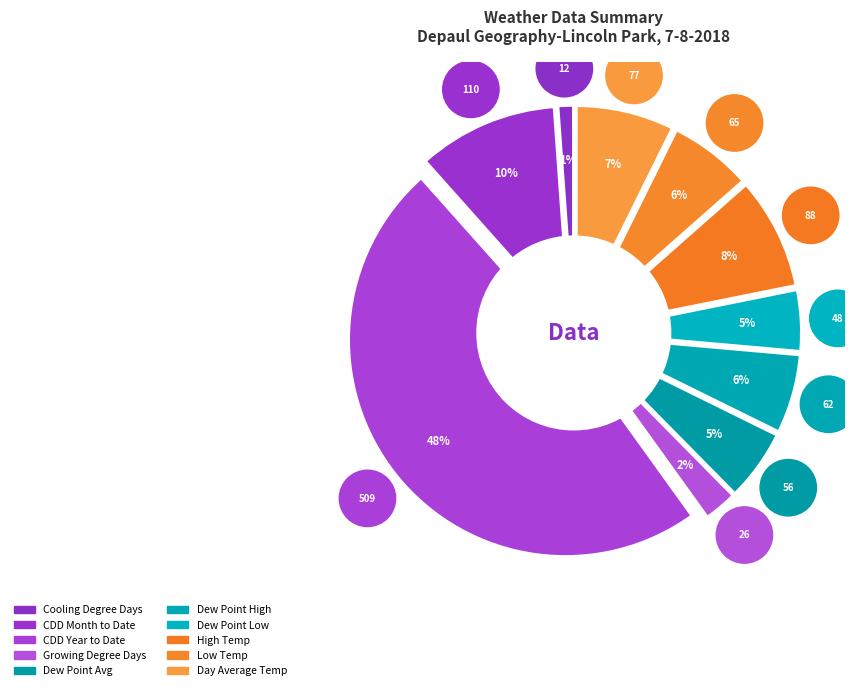

How many slices are in this pie chart?

10